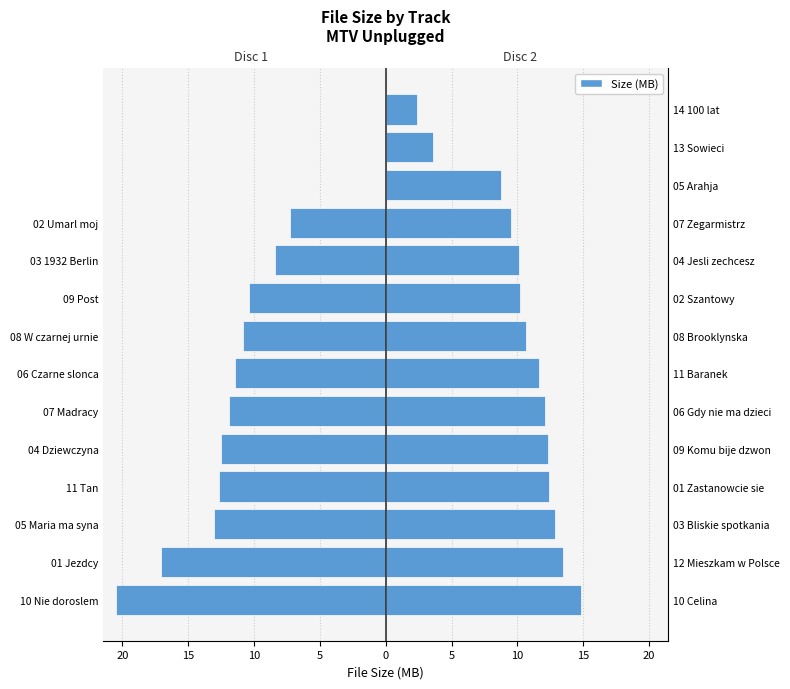

Rank the series by their average value, from lowest to highest.

Disc 1, Disc 2